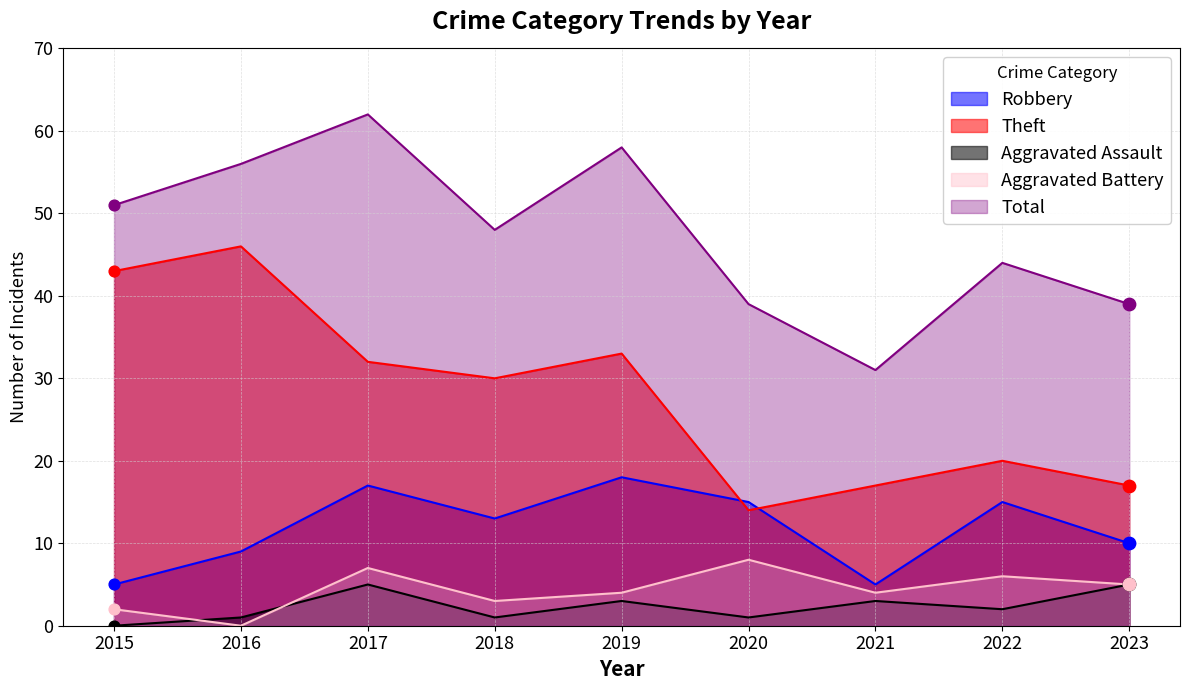

What are all the series names shown in the legend?

Robbery, Theft, Aggravated Assault, Aggravated Battery, Total